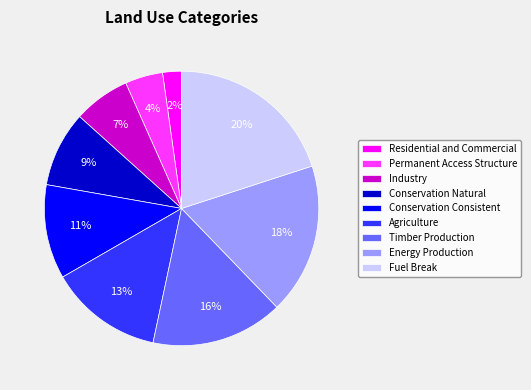

The Industry slice represents 1% of the pie. True or false?

False